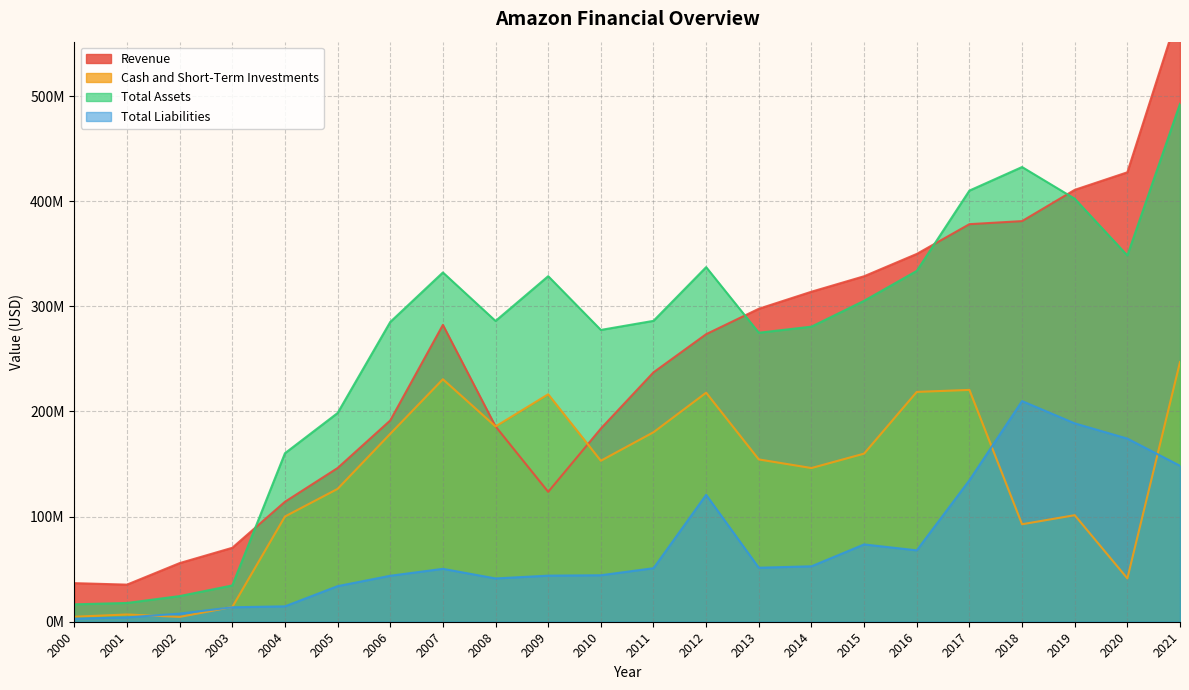

How many data points in Total Assets are less than 286233000?

11